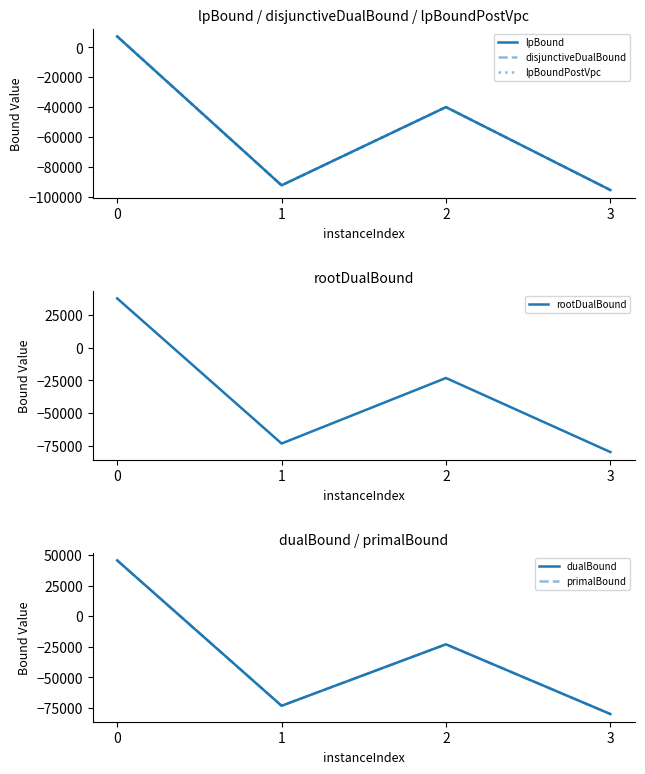

True or false: dualBound and lpBoundPostVpc intersect in this chart.

False